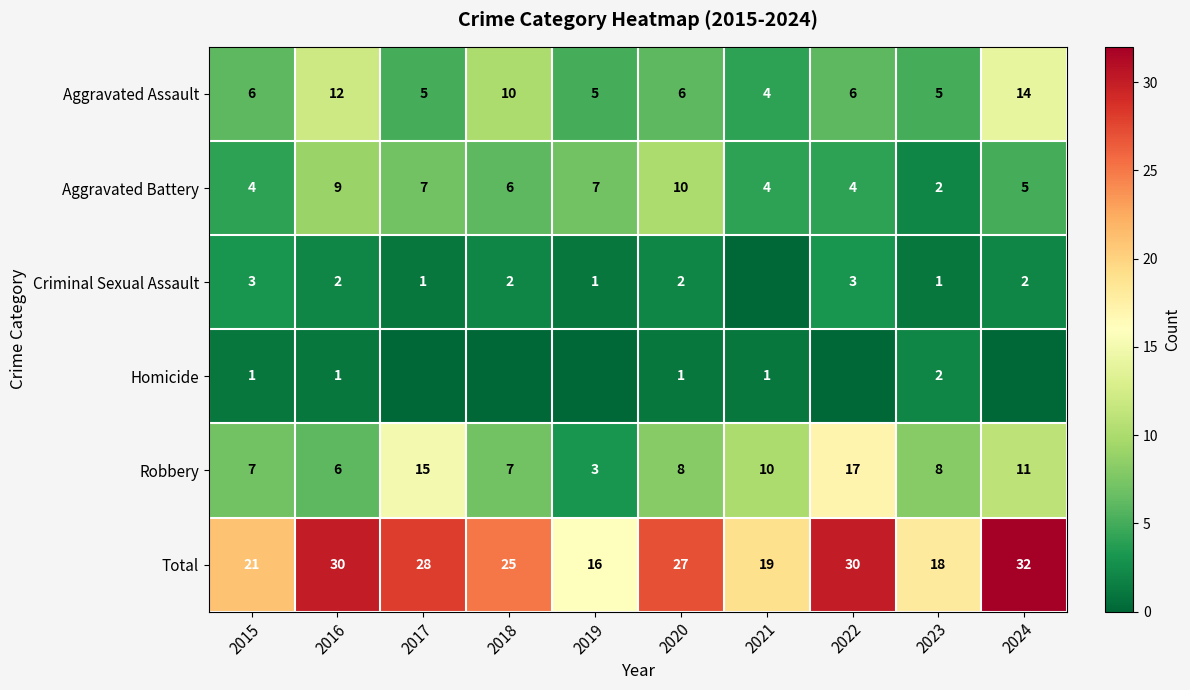

How many values in the Total series are below 27?

5